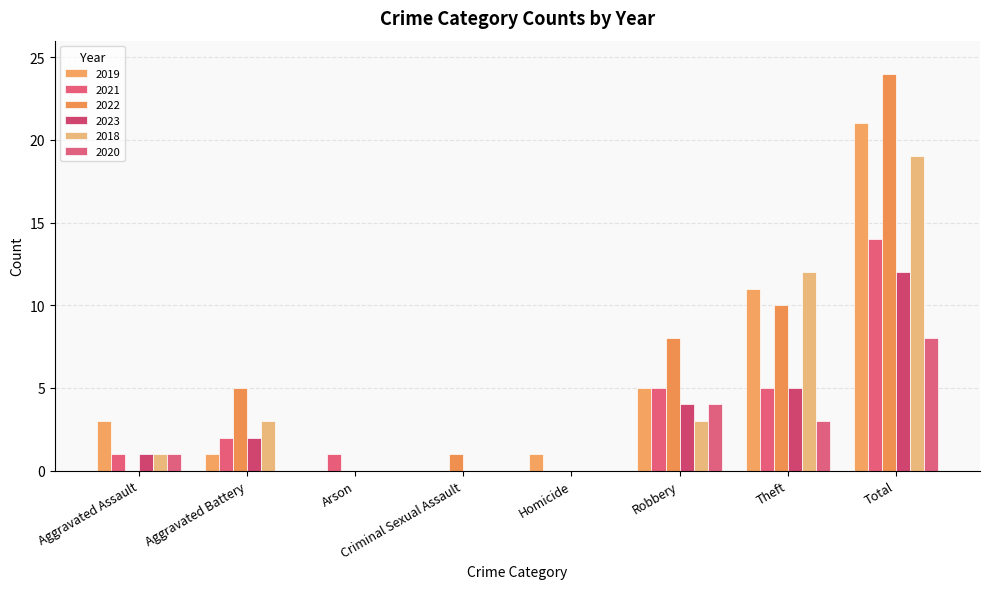

The 2021 series shows 1 at Aggravated Battery. True or false?

False